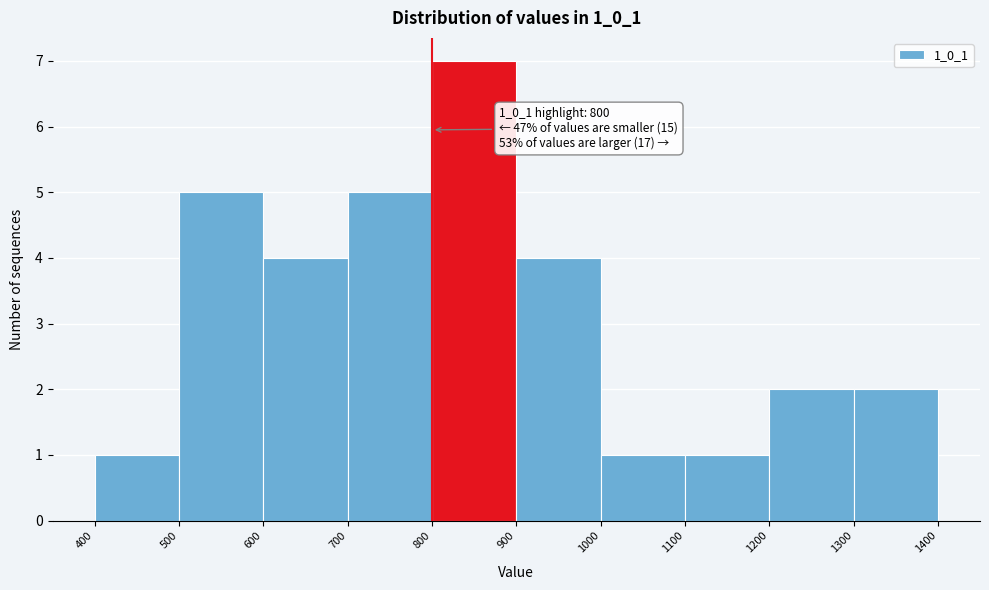

Over which range of the x-axis is the bar tallest?

800 to 900